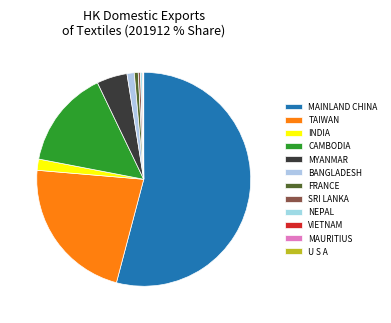

Which category has the biggest portion of the pie?

MAINLAND CHINA